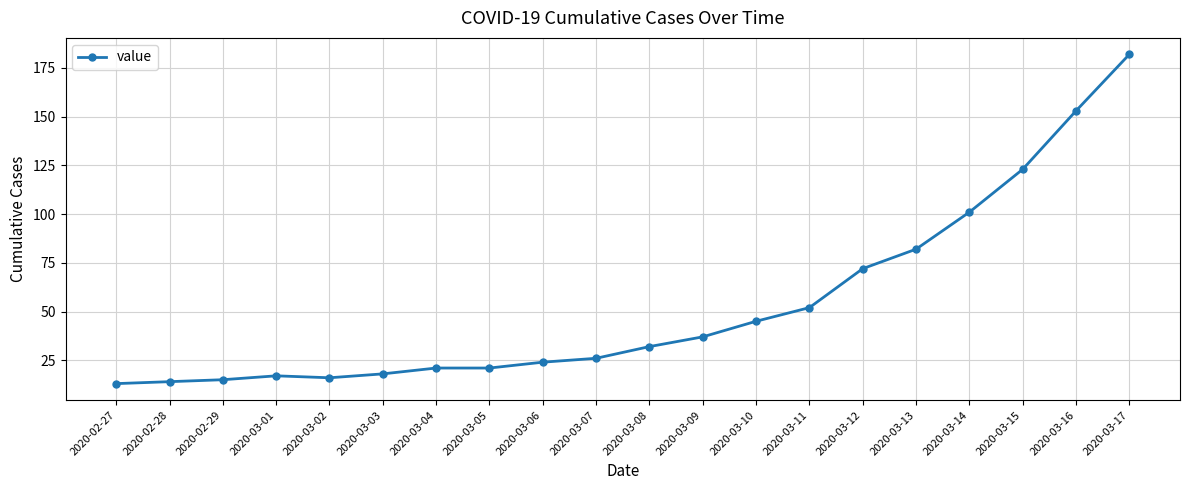

Between 2020-03-06 and 2020-03-16, which is larger?

2020-03-16